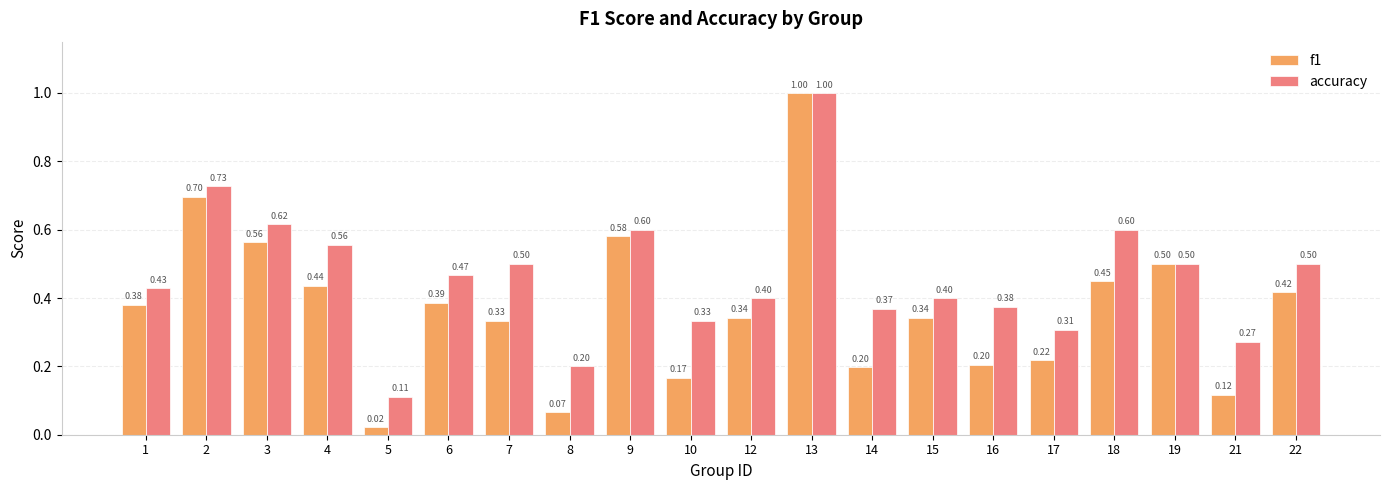

Rank the series by their average value, from lowest to highest.

f1, accuracy